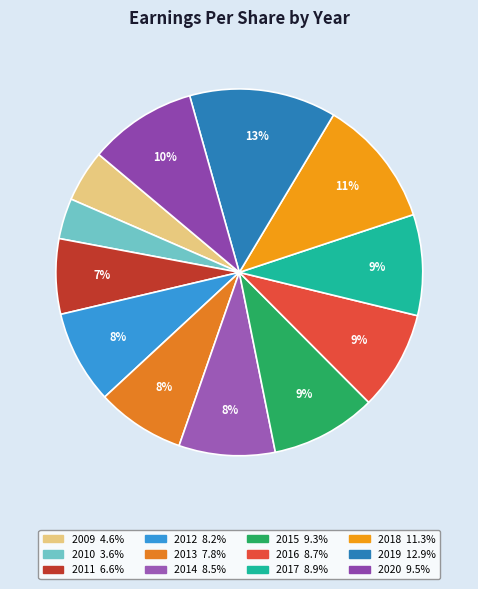

Is there any slice that represents more than half of the pie?

No